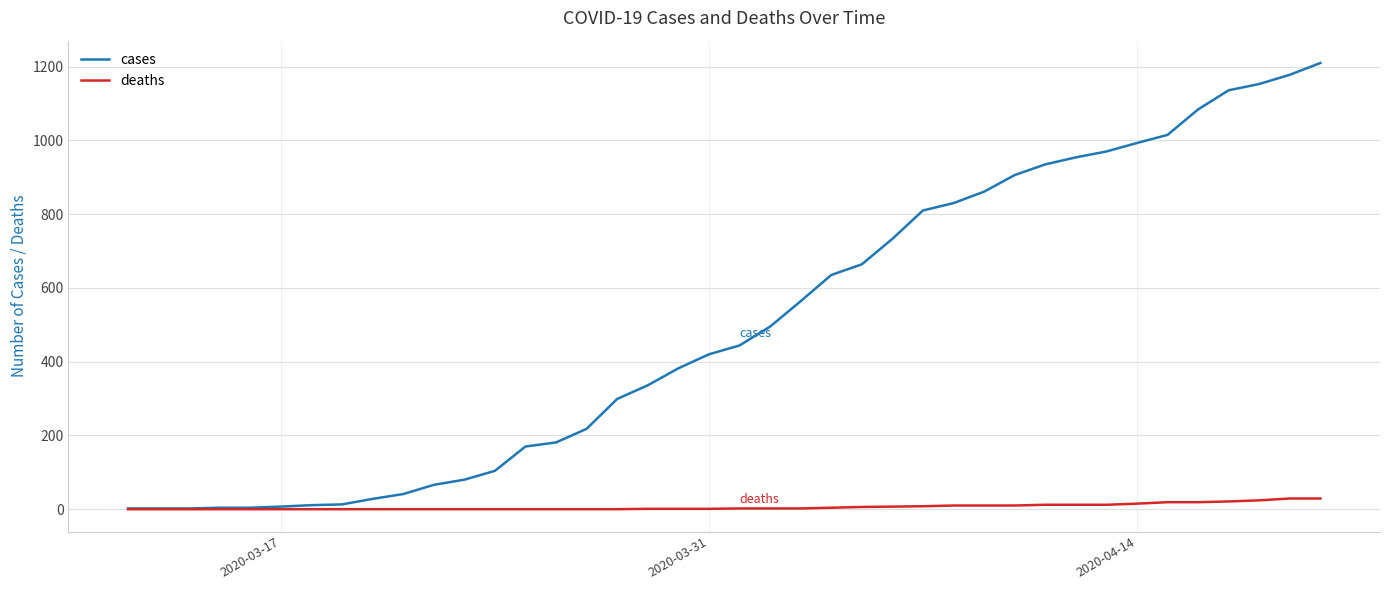

What is the greatest value displayed?

1210